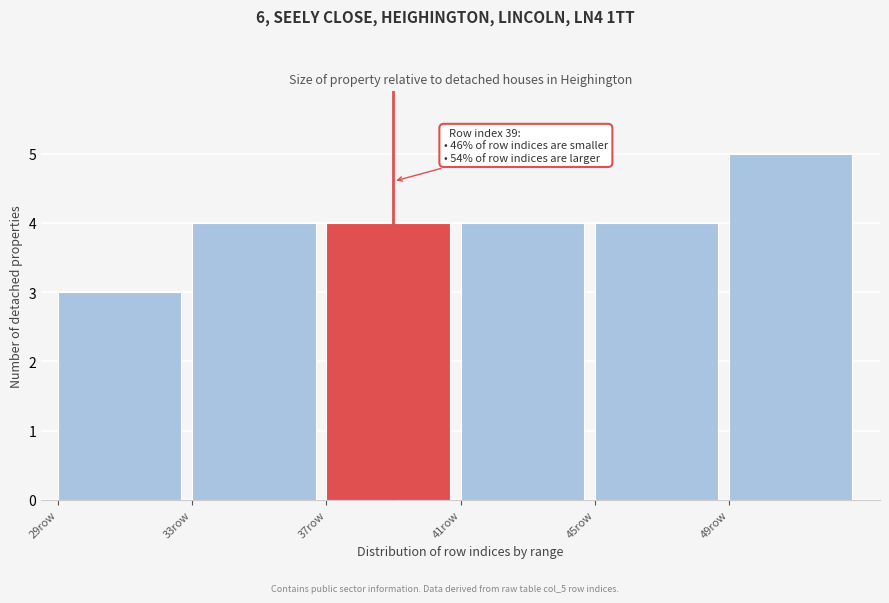

Over which range of the x-axis is the bar tallest?

49 to 53